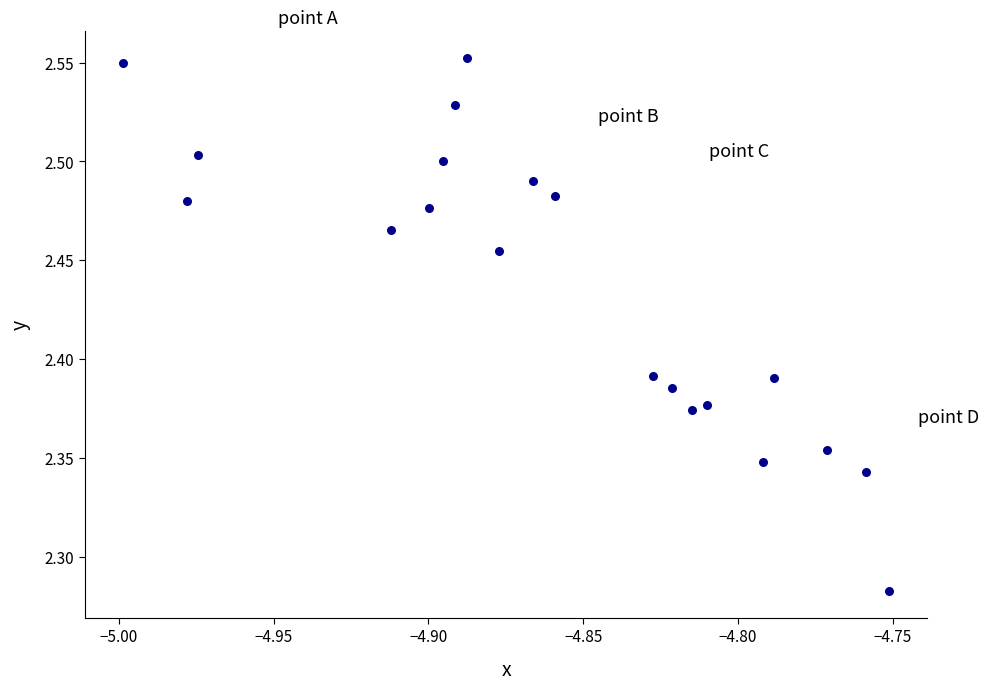

What is the range of Y values (max minus min)?

0.3